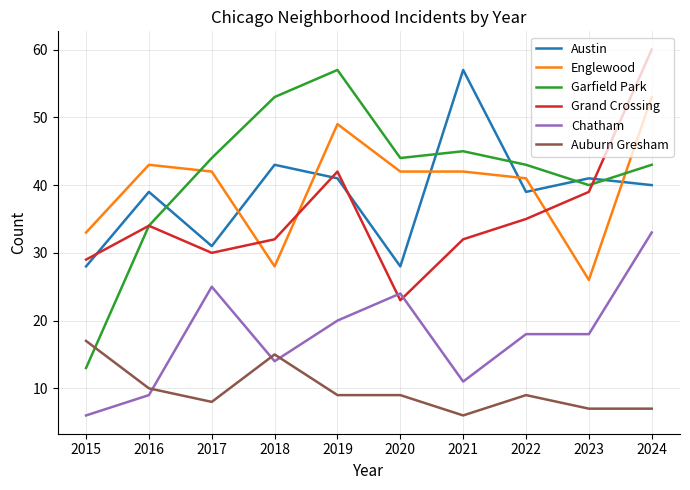

How many categories are shown in the chart?

10